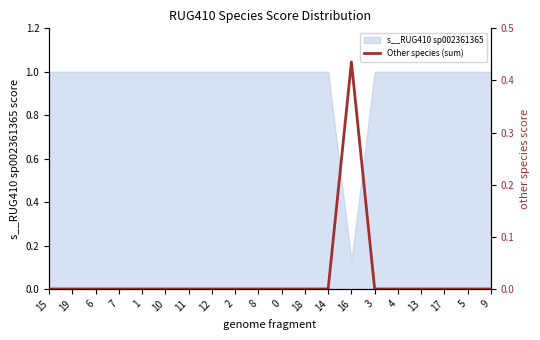

At which category does the chart reach its peak across all series?

16